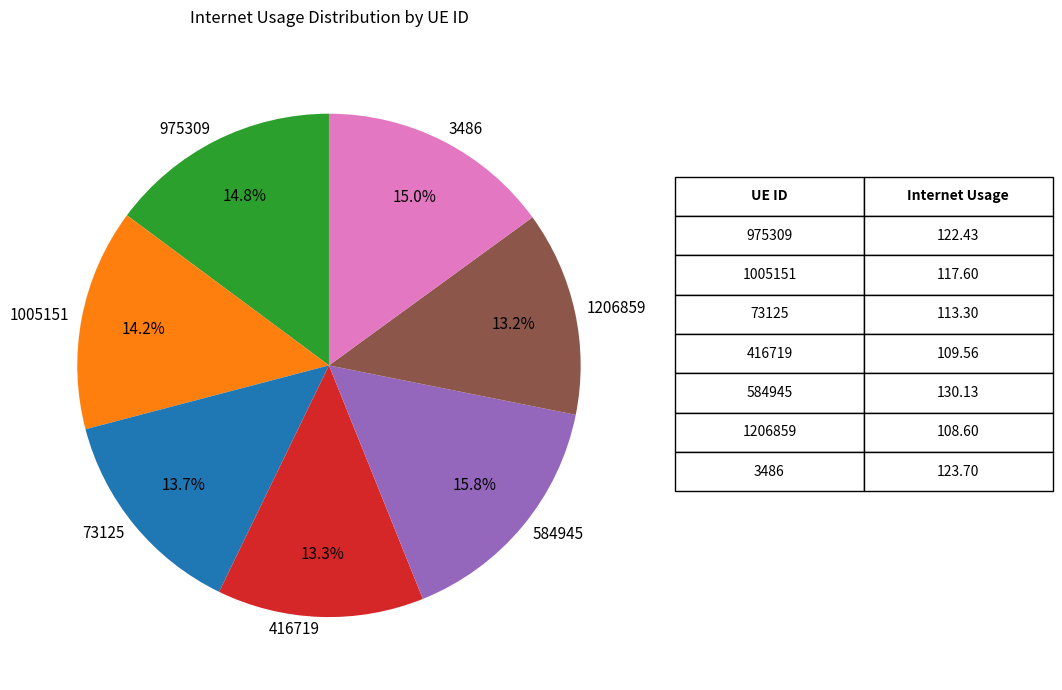

The 1005151 slice represents 14% of the pie. True or false?

True